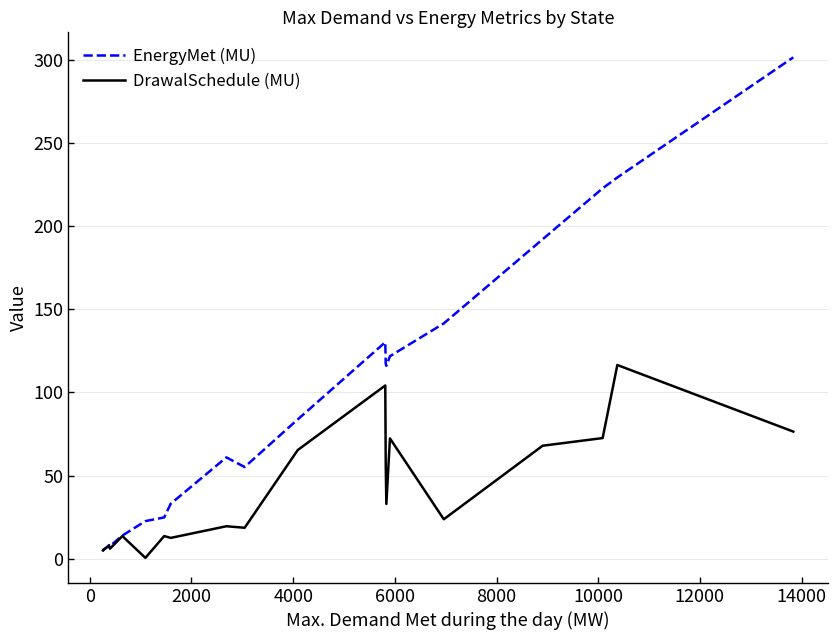

Is this an area chart (filled region under the line)?

No